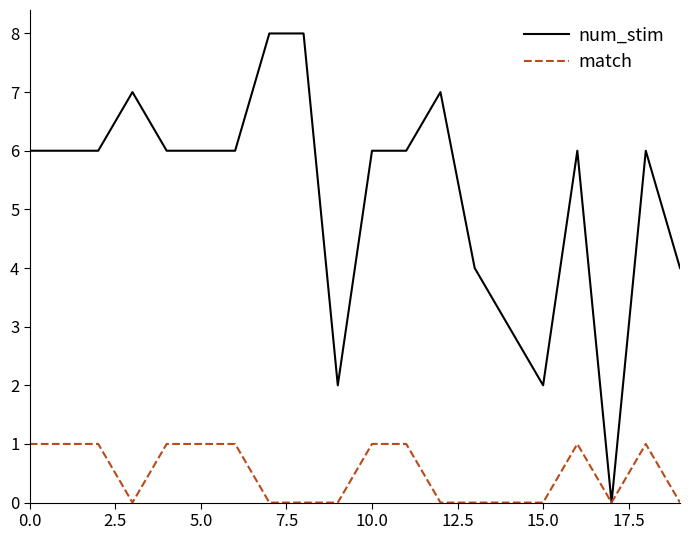

Which series has the largest range (max minus min)?

num_stim